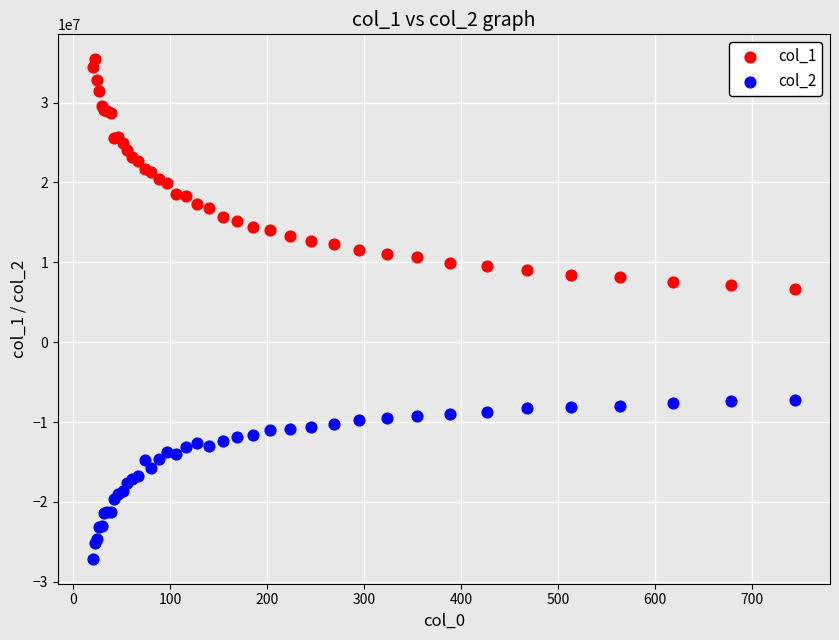

Which series has the widest spread of Y values?

col_1